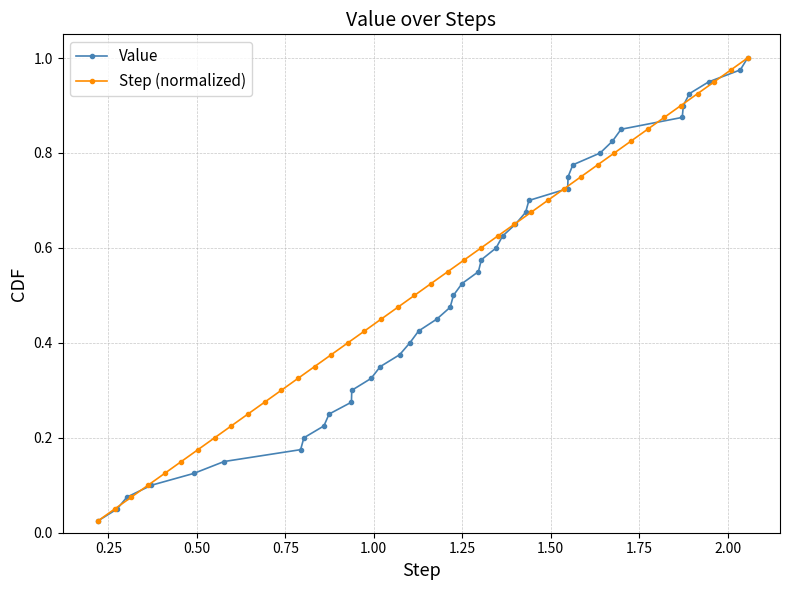

Reading left to right, list all the values displayed in this chart.

Value: 0.0	0.1	0.1	0.1	0.1	0.1	0.2	0.2	0.2	0.2	0.3	0.3	0.3	0.3	0.4	0.4	0.4	0.5	0.5	0.5	0.5	0.6	0.6	0.6	0.6	0.7	0.7	0.7	0.7	0.8	0.8	0.8	0.8	0.8	0.9	0.9	0.9	0.9	1.0	1.0
Step (normalized): 0.0	0.1	0.1	0.1	0.1	0.1	0.2	0.2	0.2	0.2	0.3	0.3	0.3	0.3	0.4	0.4	0.4	0.5	0.5	0.5	0.5	0.6	0.6	0.6	0.6	0.7	0.7	0.7	0.7	0.8	0.8	0.8	0.8	0.8	0.9	0.9	0.9	0.9	1.0	1.0